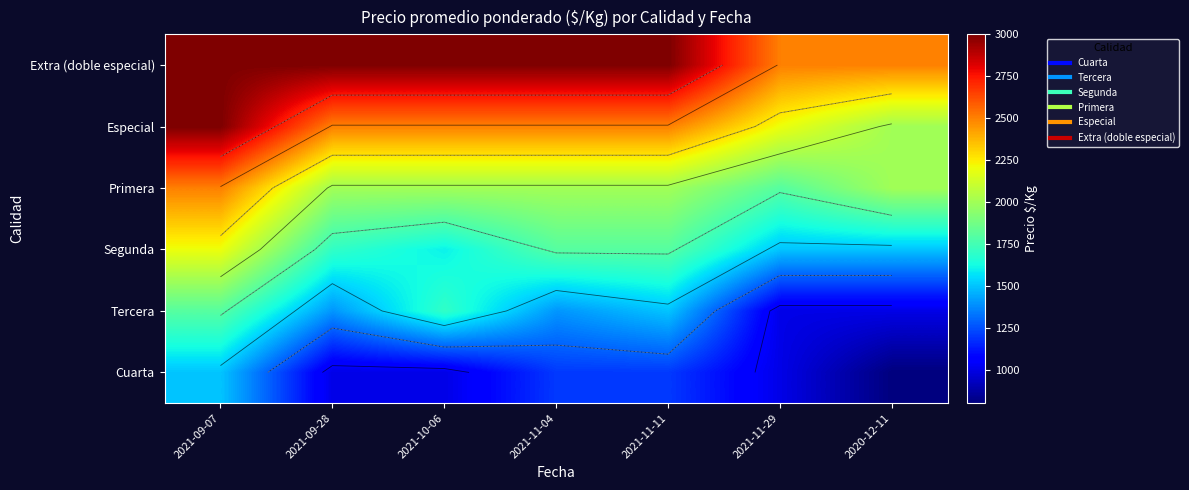

At which category is the sum across all series the highest?

2021-09-07